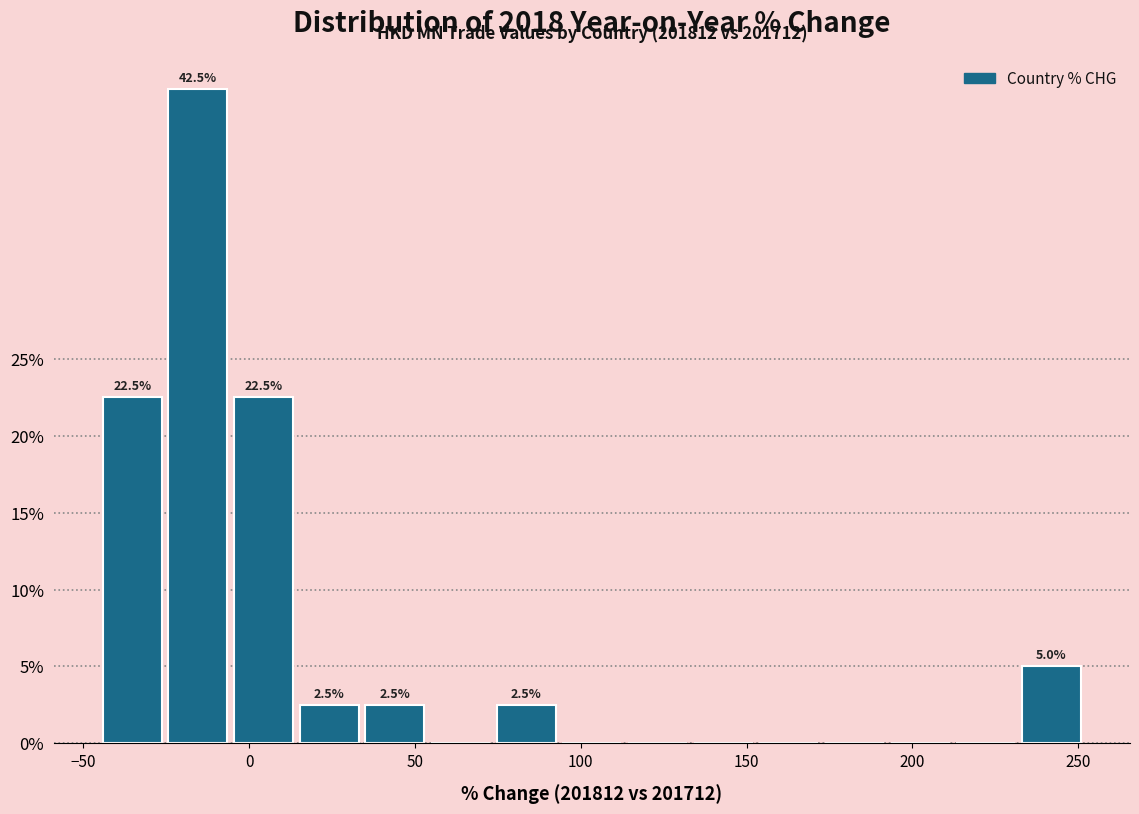

Around what value on the x-axis is the tallest bar? Give the approximate position of its centre, as read against the axis.

-15